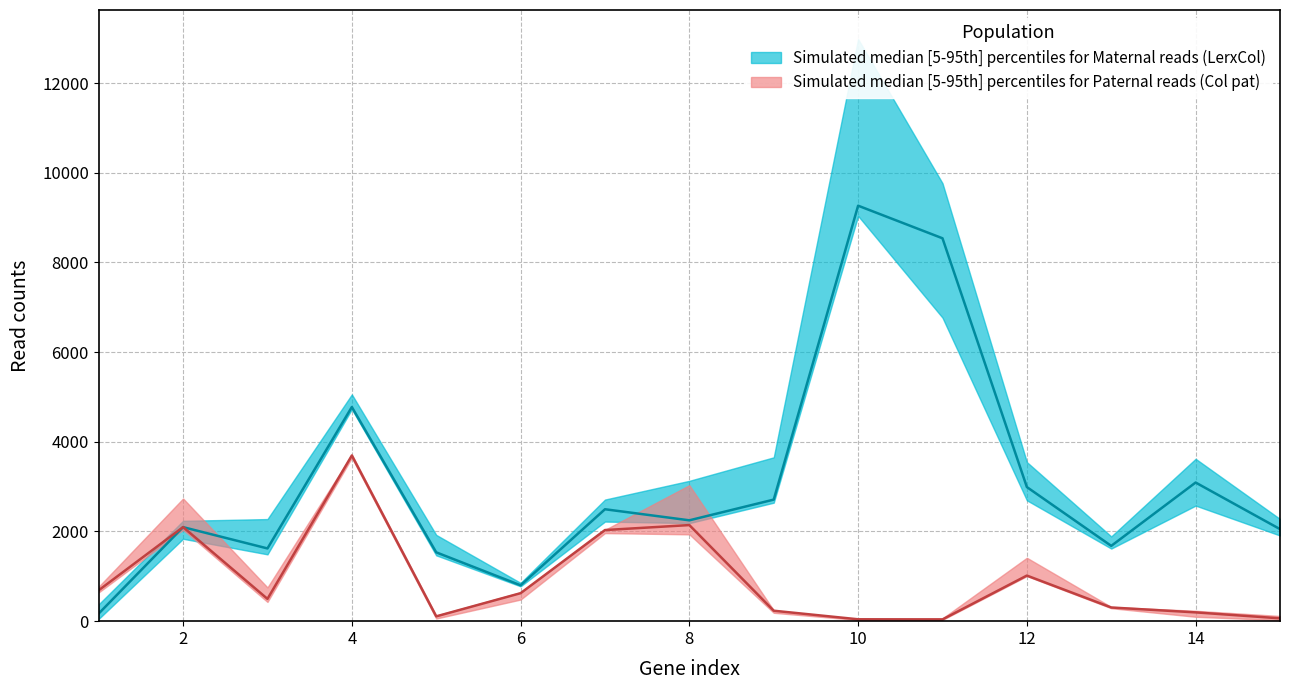

Where is the first local maximum for pat_BR2_Col?

2